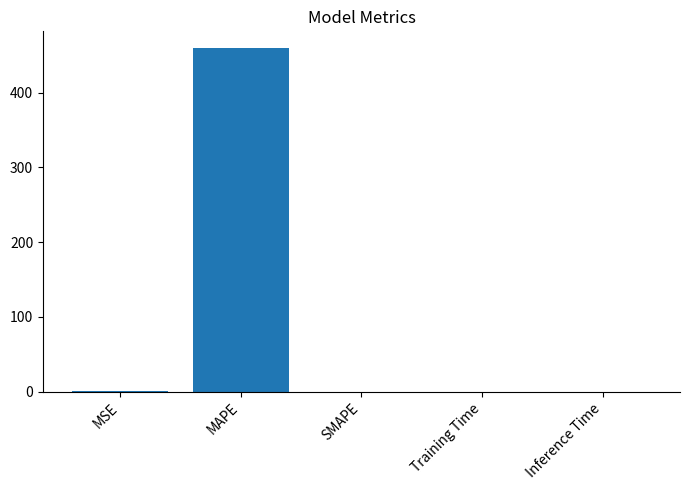

Is it true that the value at MAPE is 458.9?

True